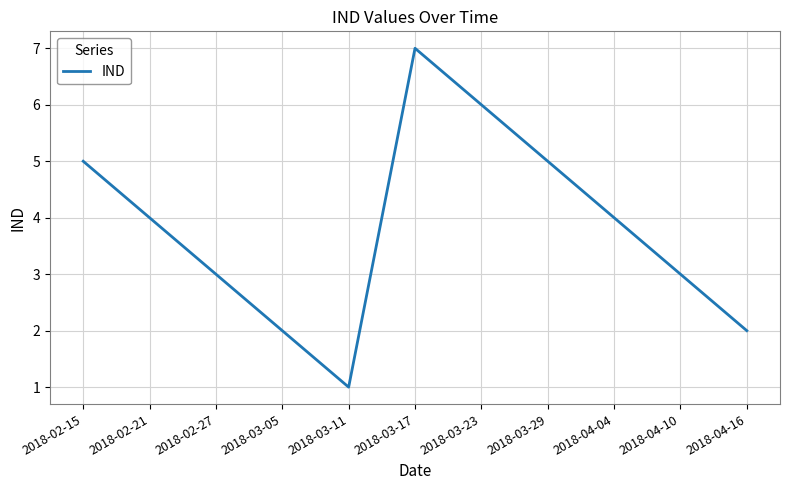

Does the chart display data point markers on the line(s)?

No